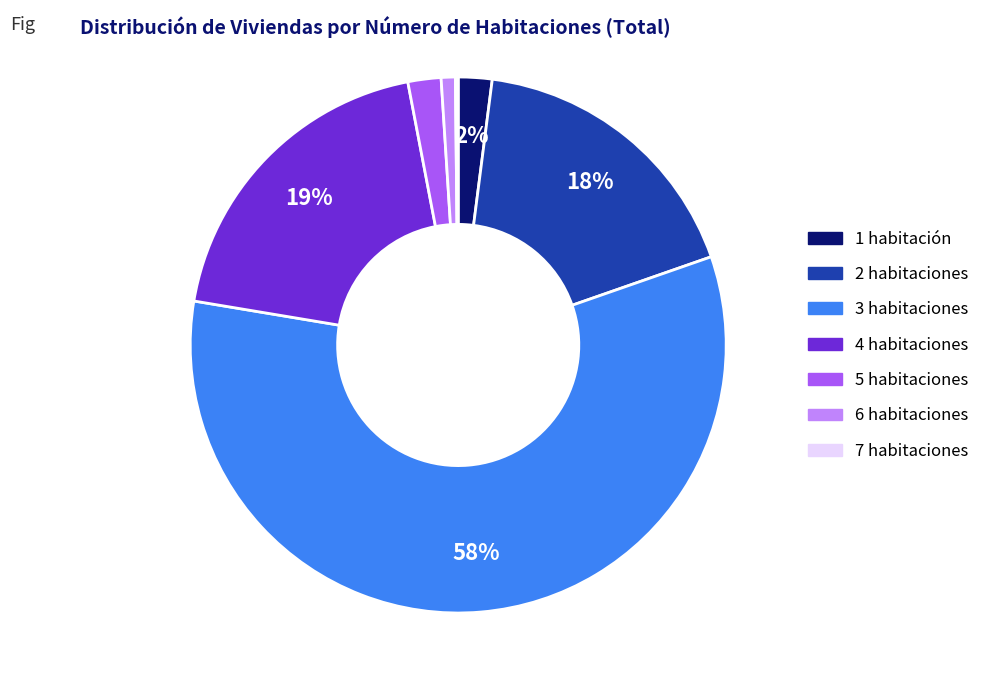

To the nearest percent, what is the combined percentage of 4 and 6?

20%